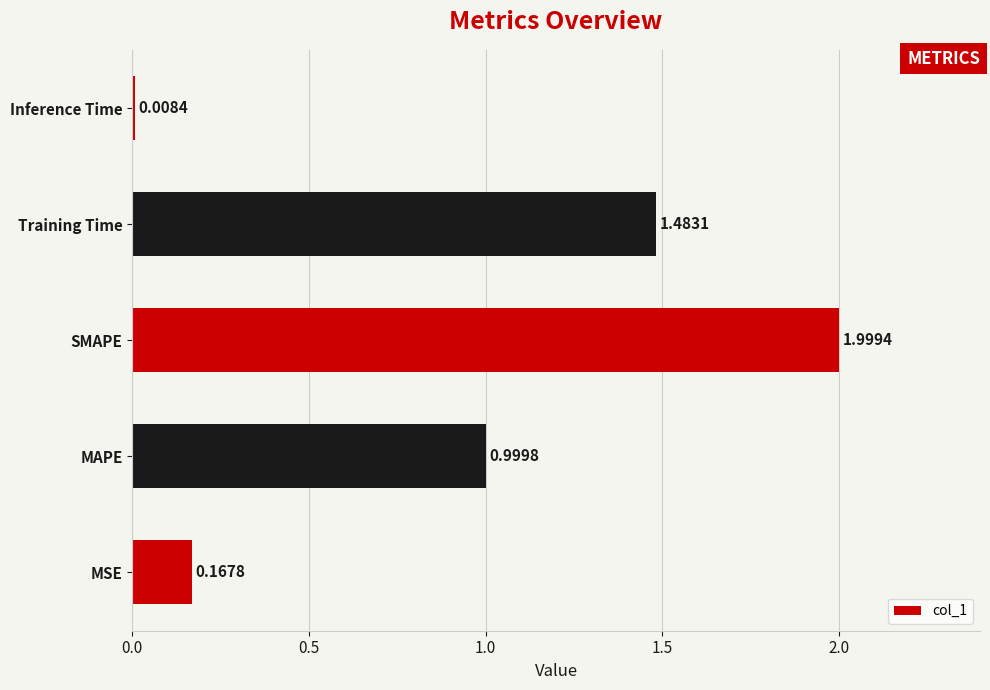

Rank the categories by value from highest to lowest.

SMAPE, Training Time, MAPE, MSE, Inference Time